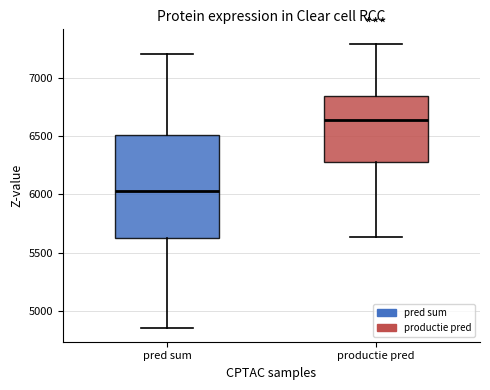

Which box's median line is the highest?

productie pred